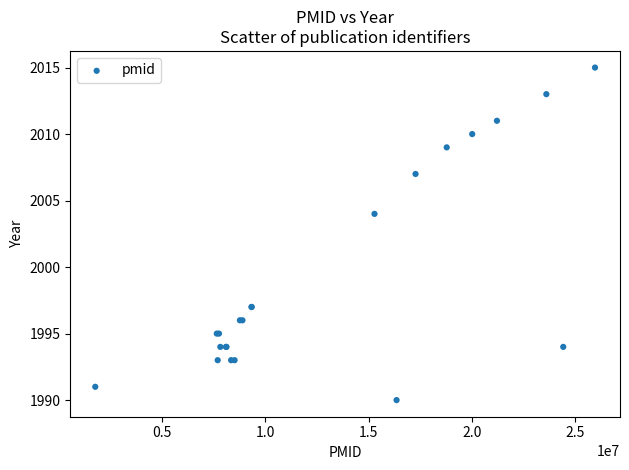

What Y value in the scatter plot is closest to 2002?

2004